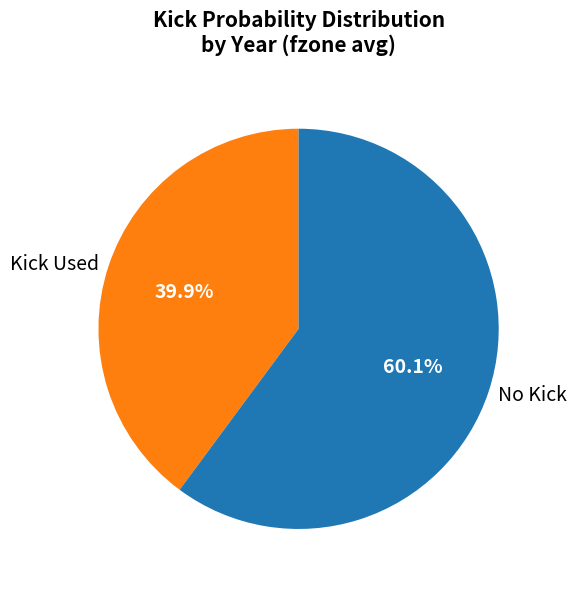

Does any single category account for the majority?

Yes